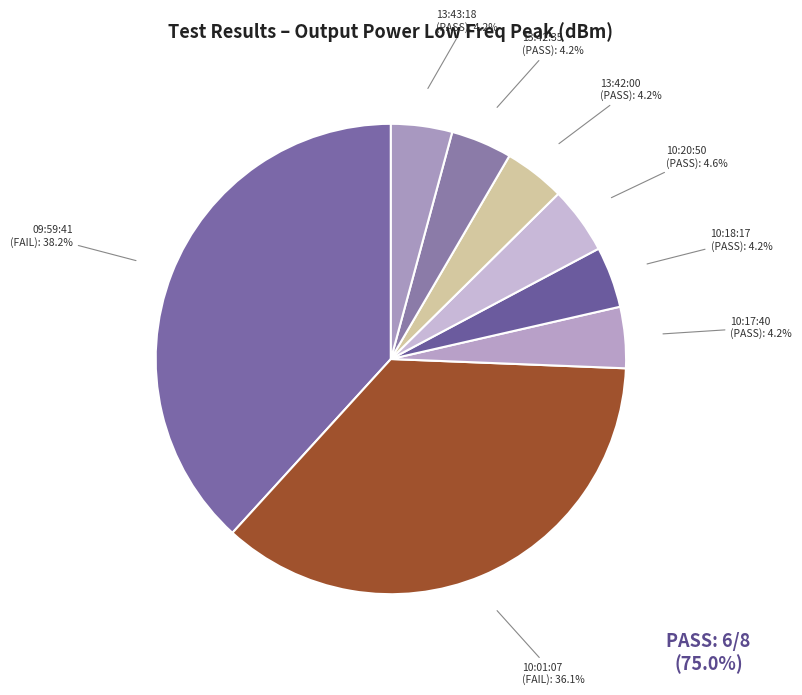

How many segments does this pie chart have?

8